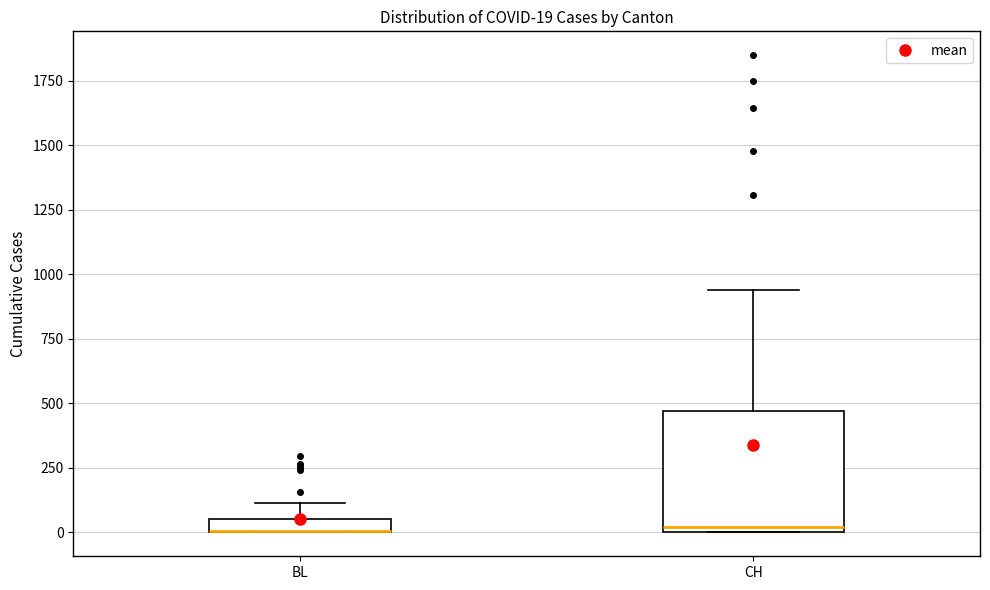

Which box is the tallest, from its lower edge to its upper edge?

CH